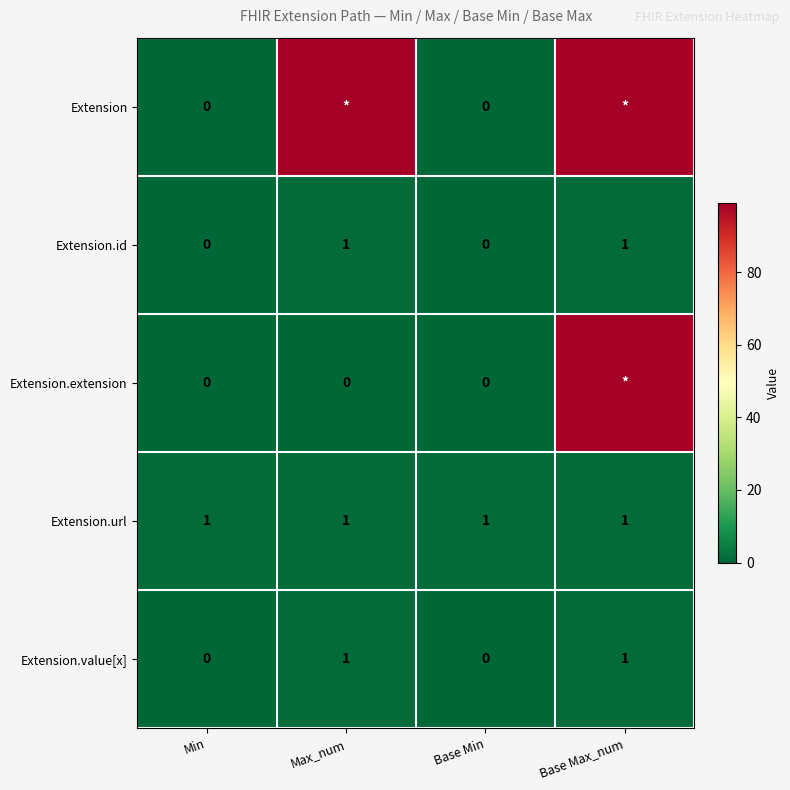

At how many categories does at least one series exceed 6?

2